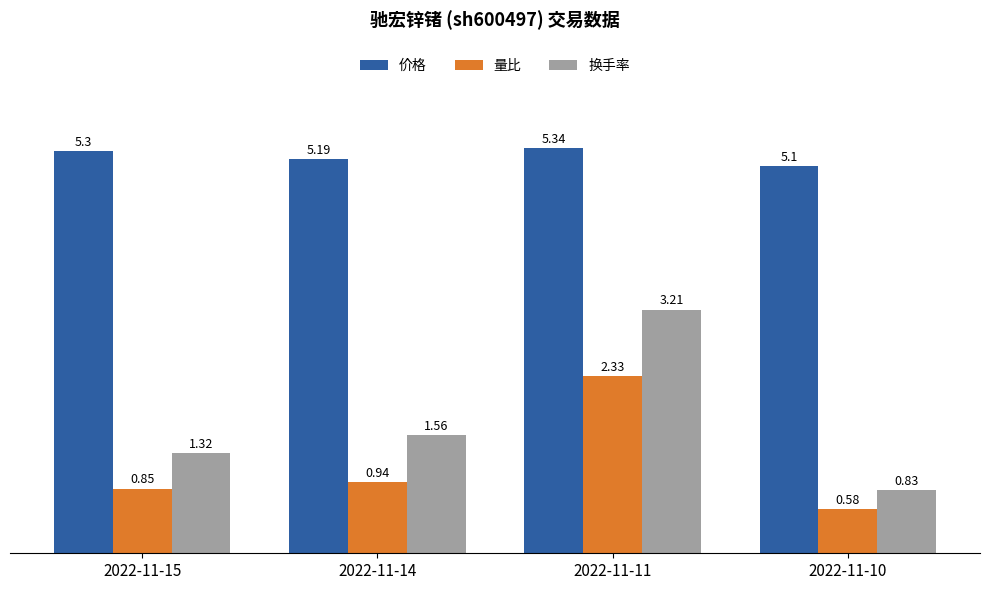

List the series in order of their peak value, highest first.

价格, 换手率, 量比